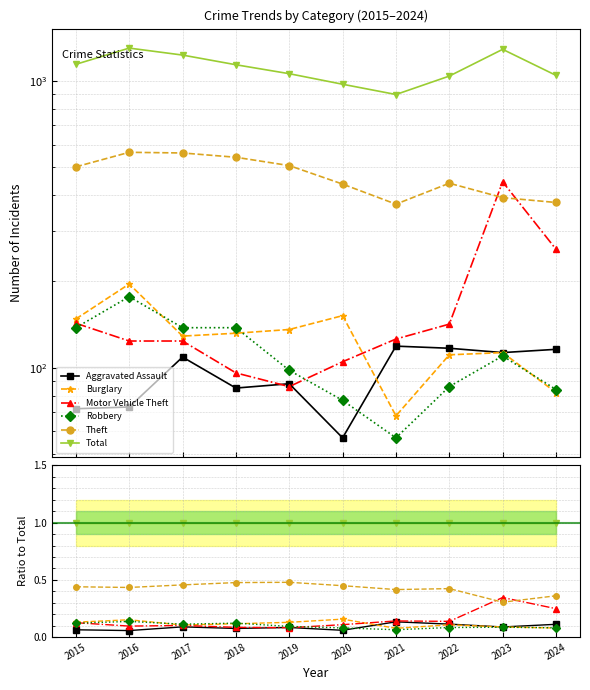

Which series has the largest total across all categories?

Total